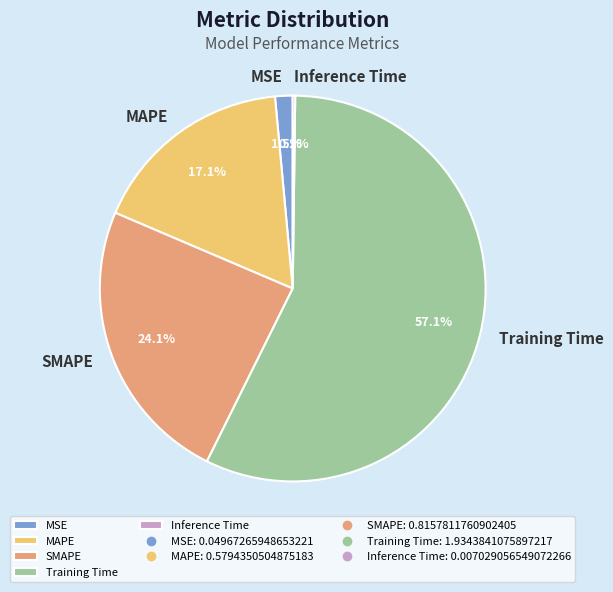

The Training Time slice represents 49% of the pie. True or false?

False